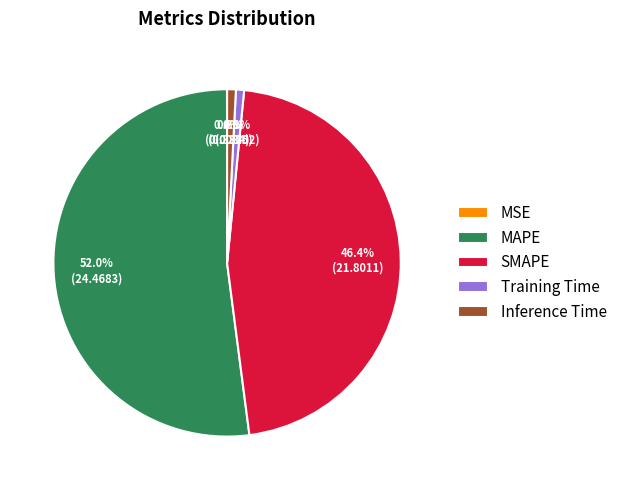

Between MAPE and Inference Time, which is larger?

MAPE